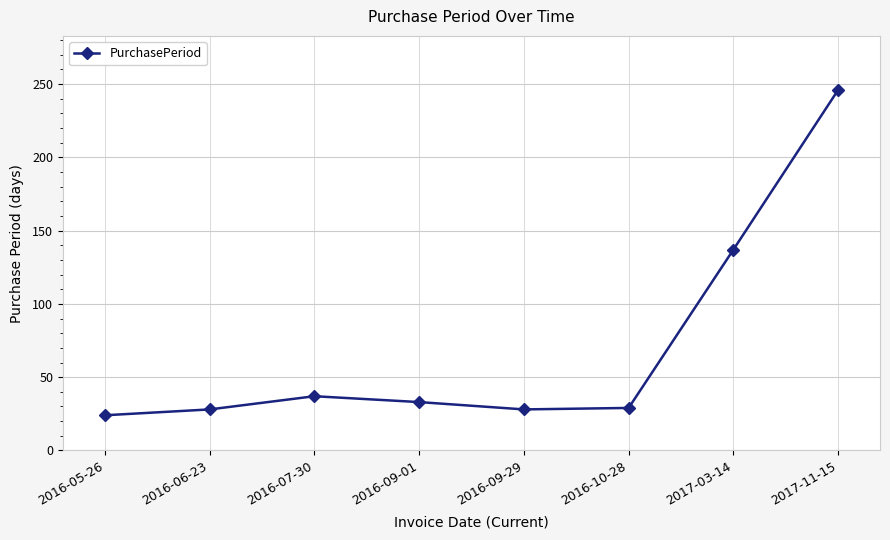

What is the change in value from 2016-05-26 to 2016-10-28?

+5